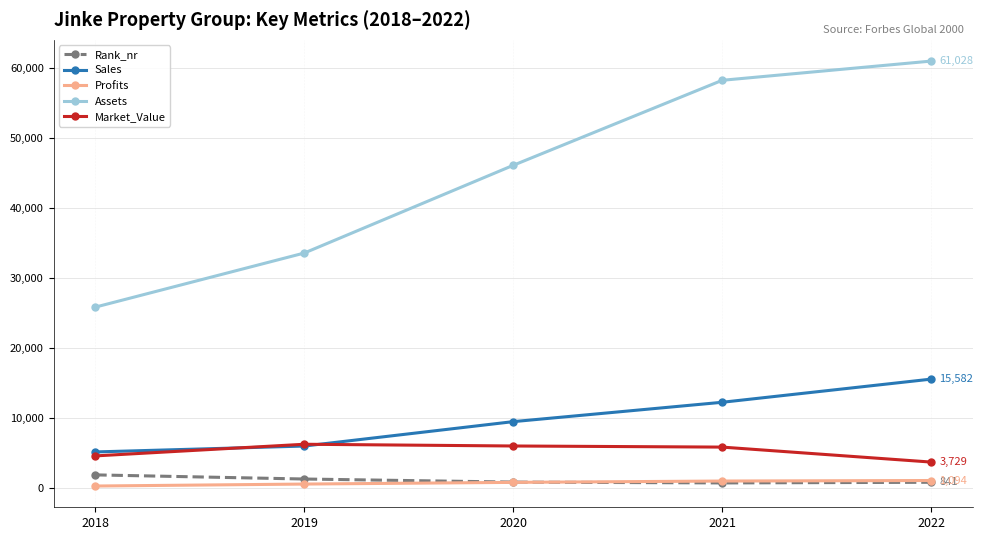

What is the sum of all Profits values?

3833.0